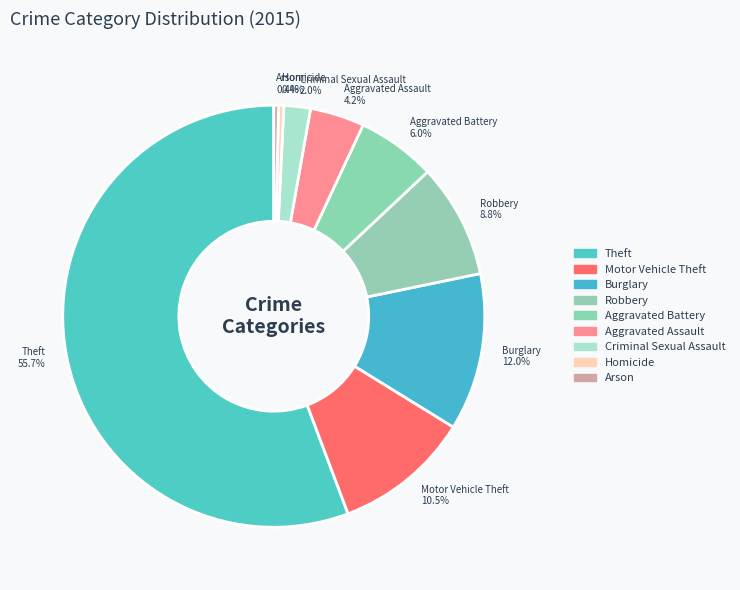

What percentage is the Criminal Sexual Assault slice, to the nearest percent?

2%